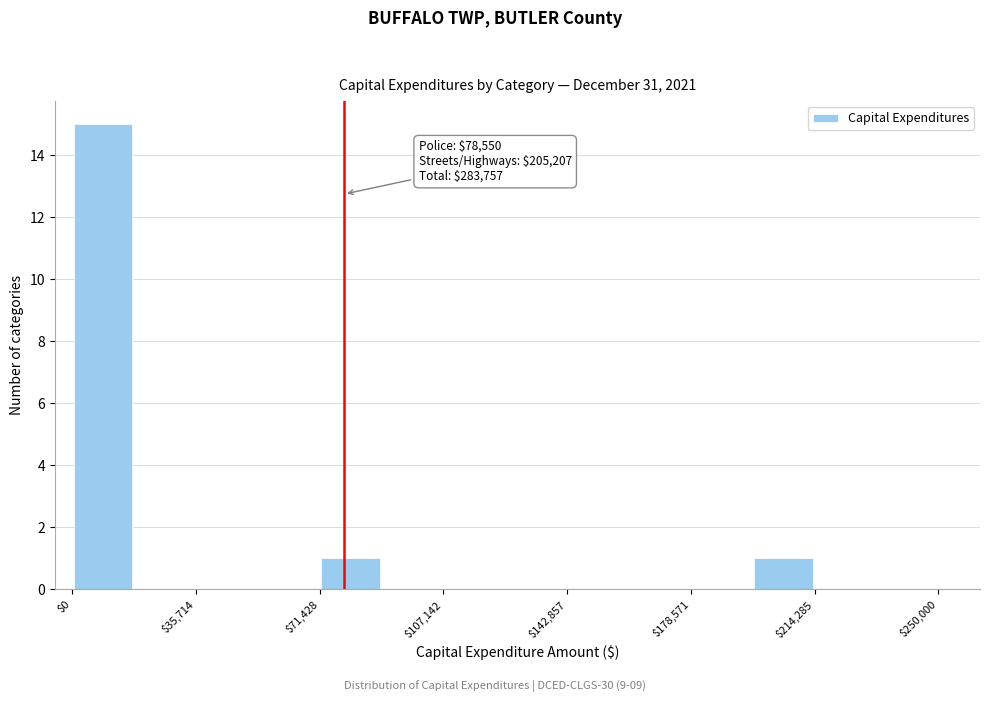

Read against the x-axis, roughly where is the centre of the tallest bar?

10000